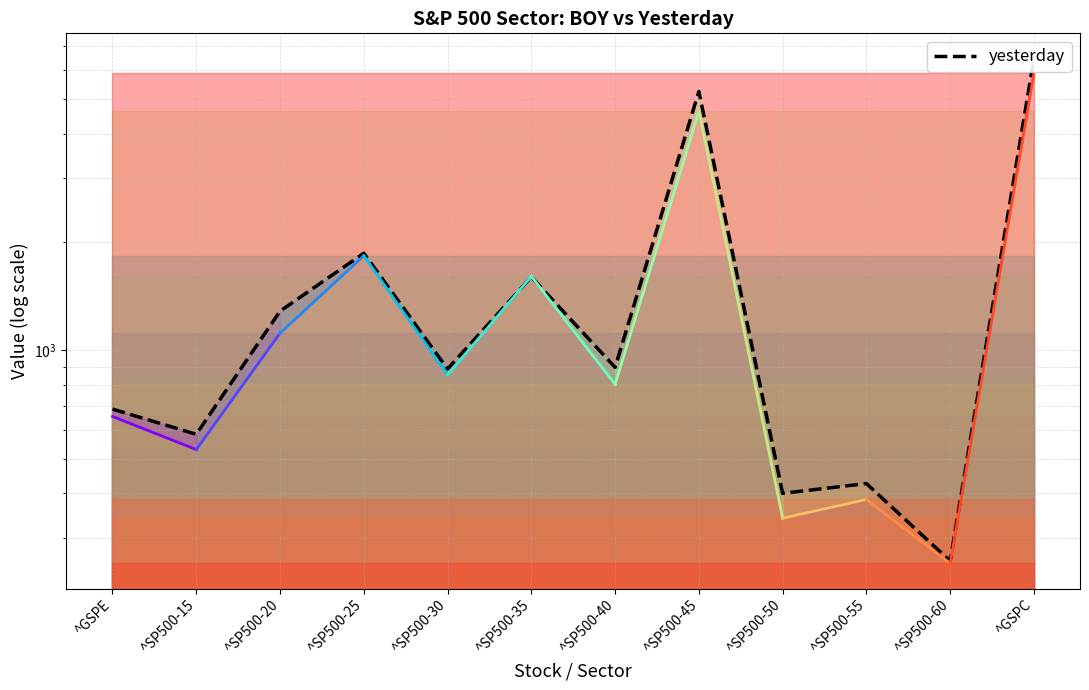

Where does the data first go above 896?

^SP500-20